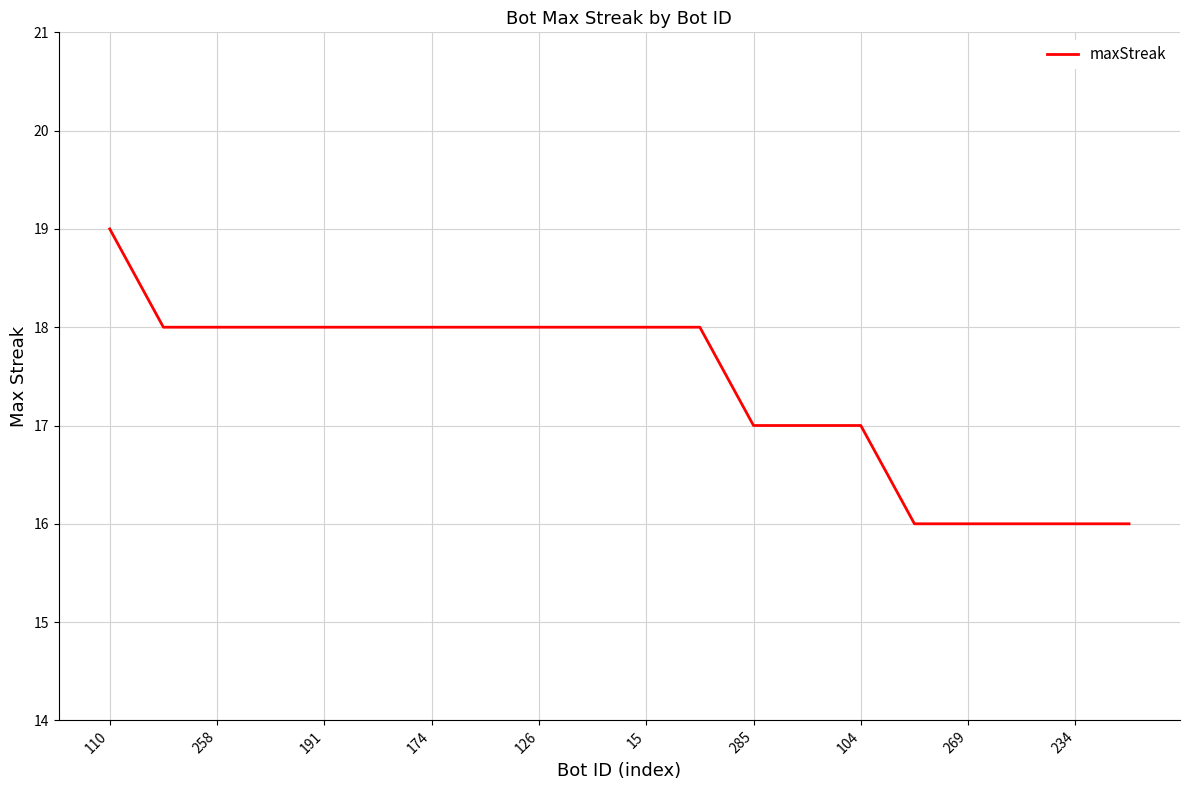

What is the maximum value shown in the chart?

19